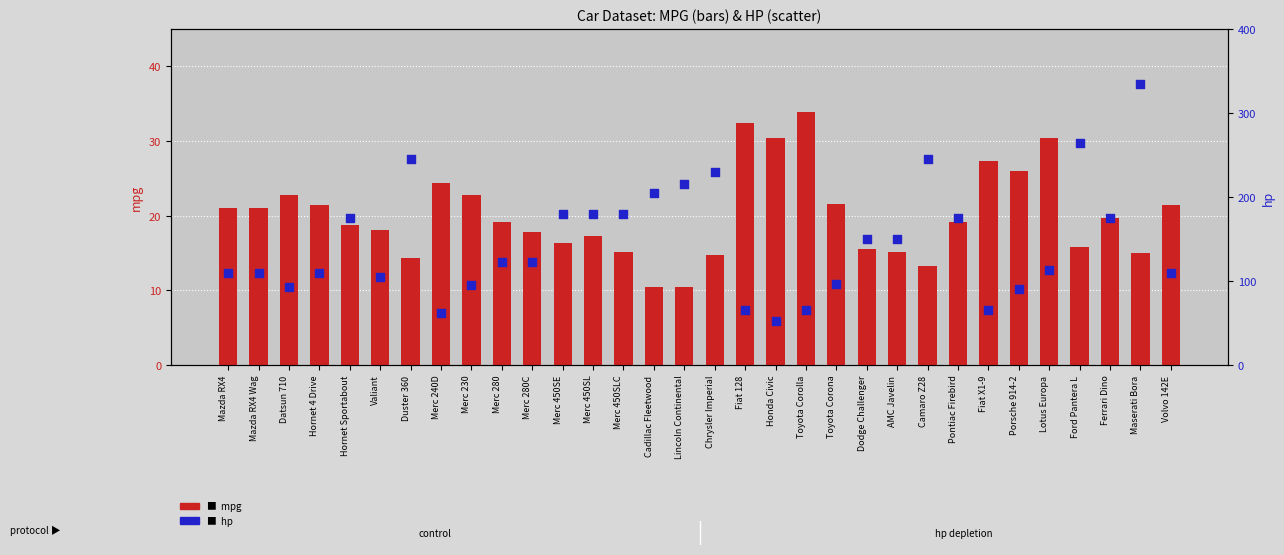

What are all the series names shown in the legend?

mpg, hp